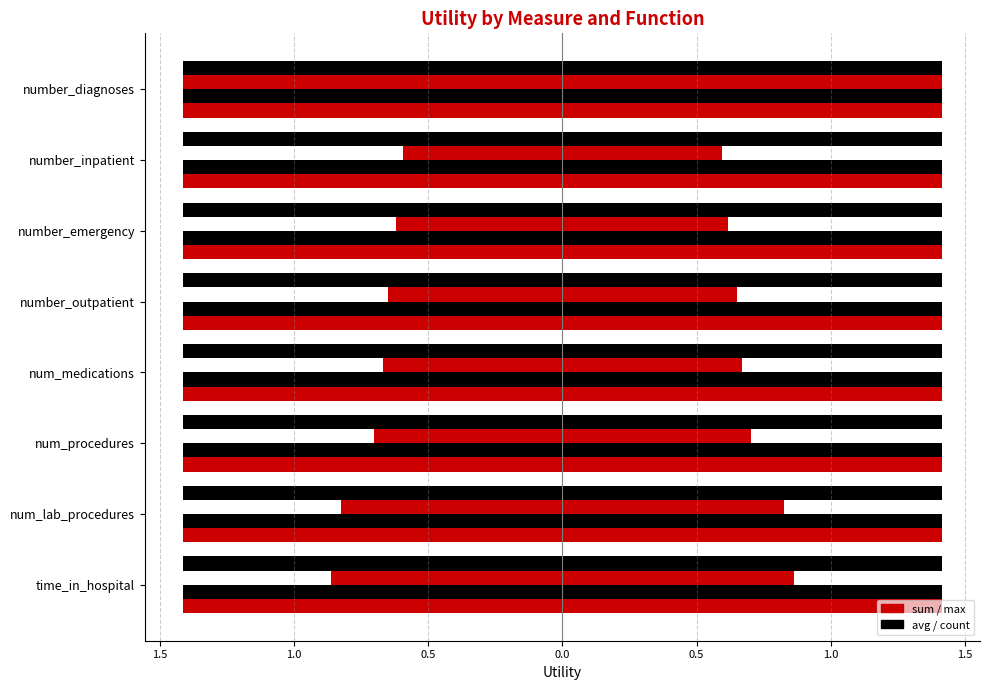

True or false: count (right) has a value of 0.1 at 7.

False